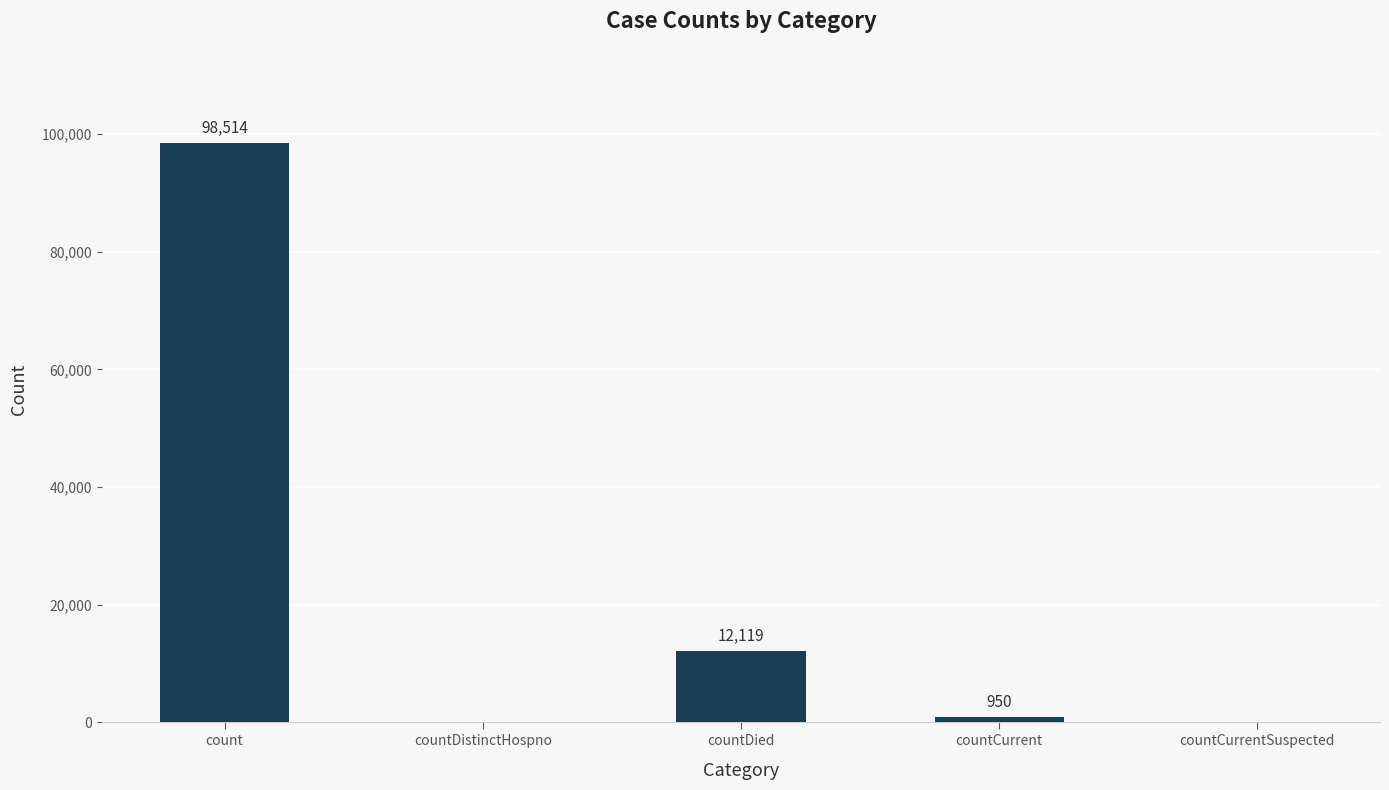

How many data points does each series have?

5